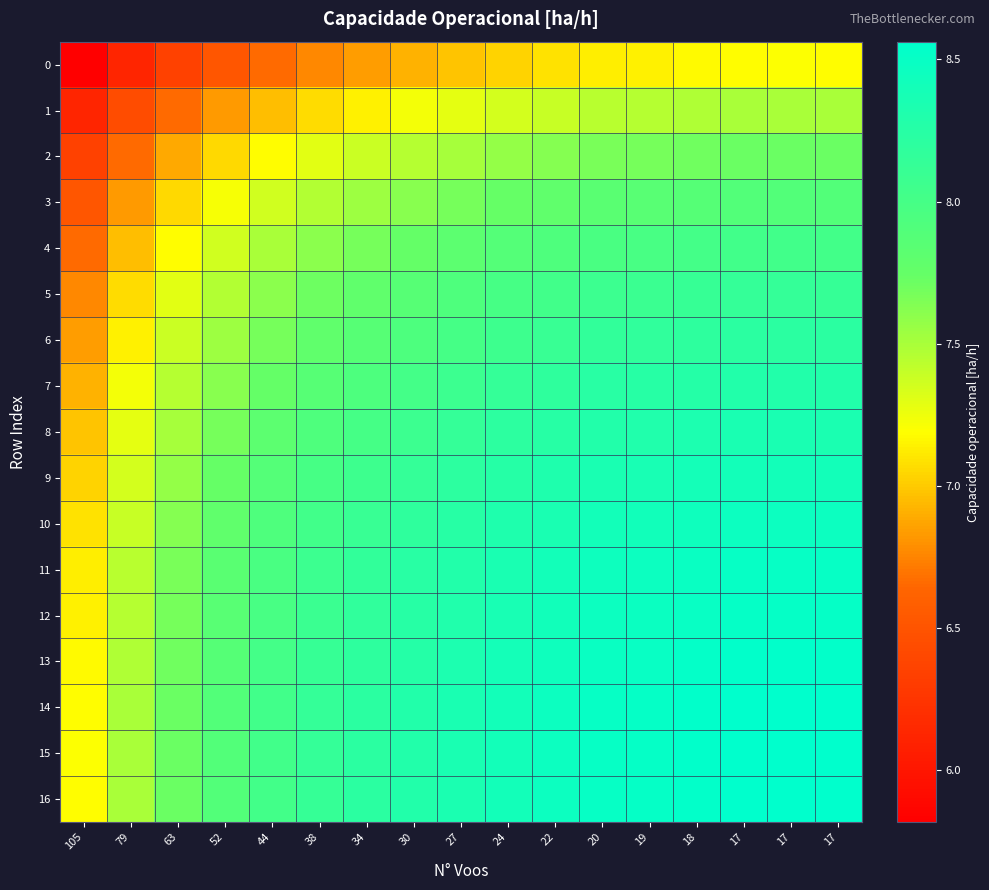

Which series has the largest range (max minus min)?

8